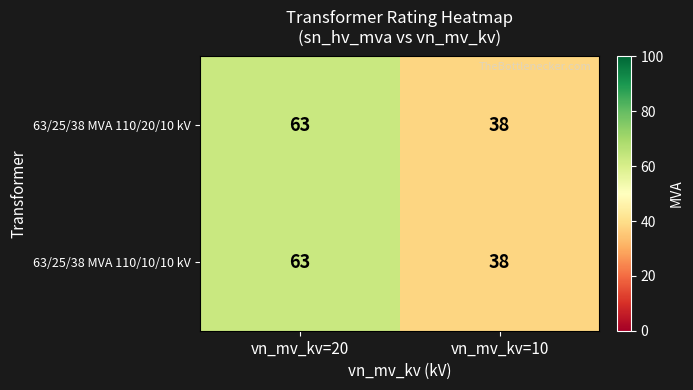

At which category is the sum across all series the highest?

vn_mv_kv=20